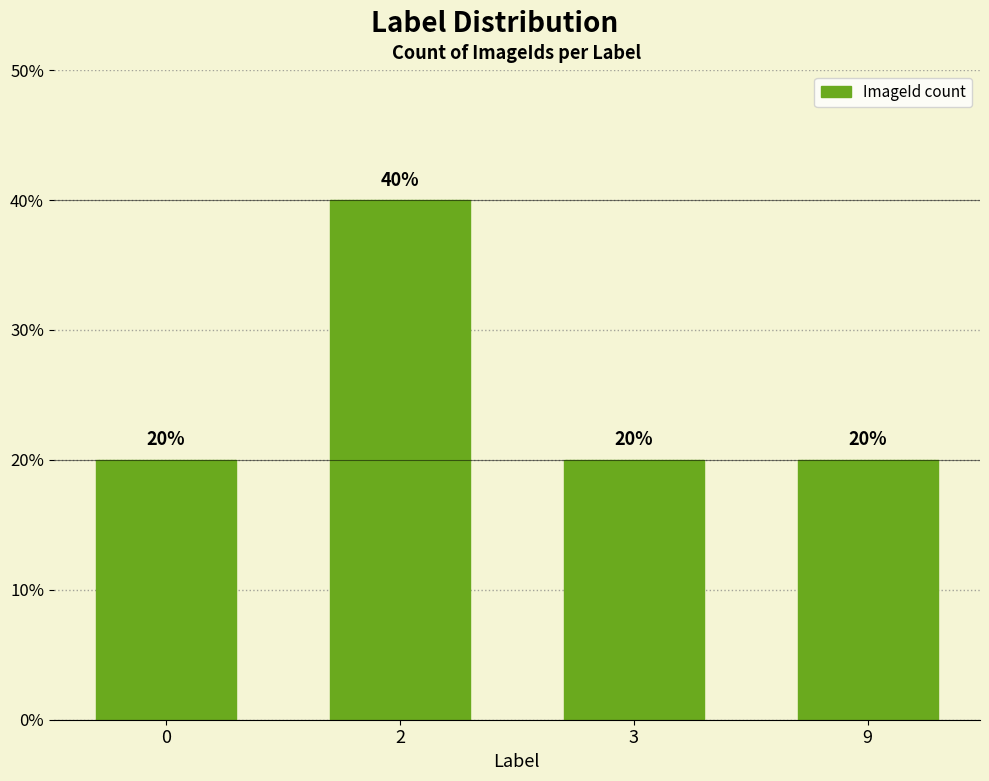

What is the difference between the maximum and minimum values?

20